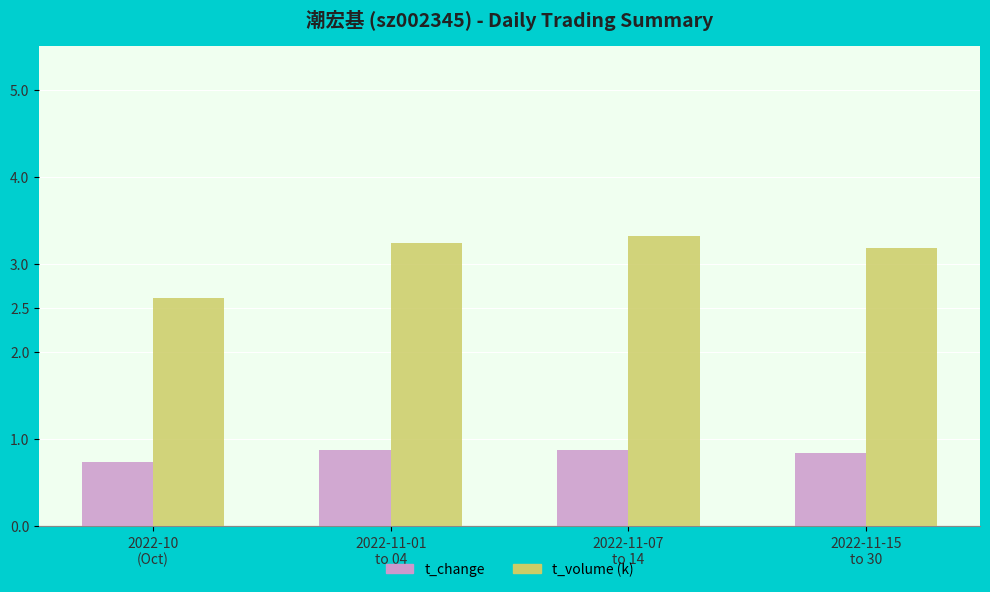

At 2022-11-15
to 30, list the series in order from smallest to largest.

t_change, t_volume (k)